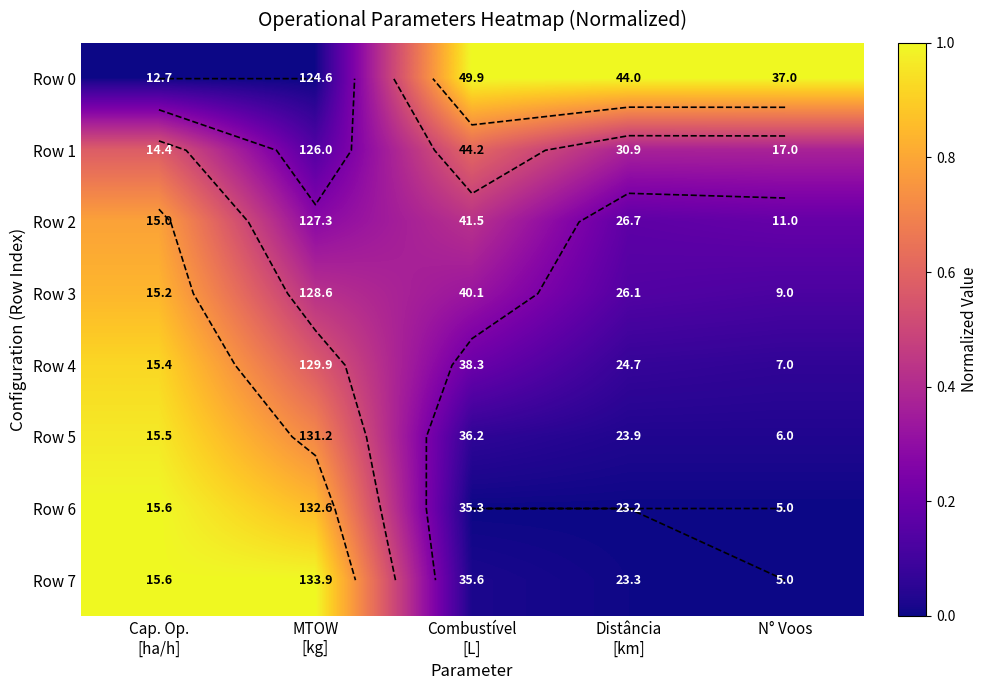

What is the difference between the maximum and minimum values in the Row 4 series?

0.9